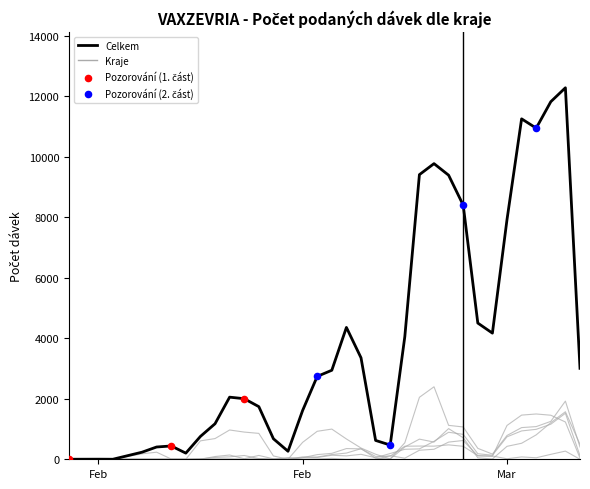

How many lines are shown in the chart?

6